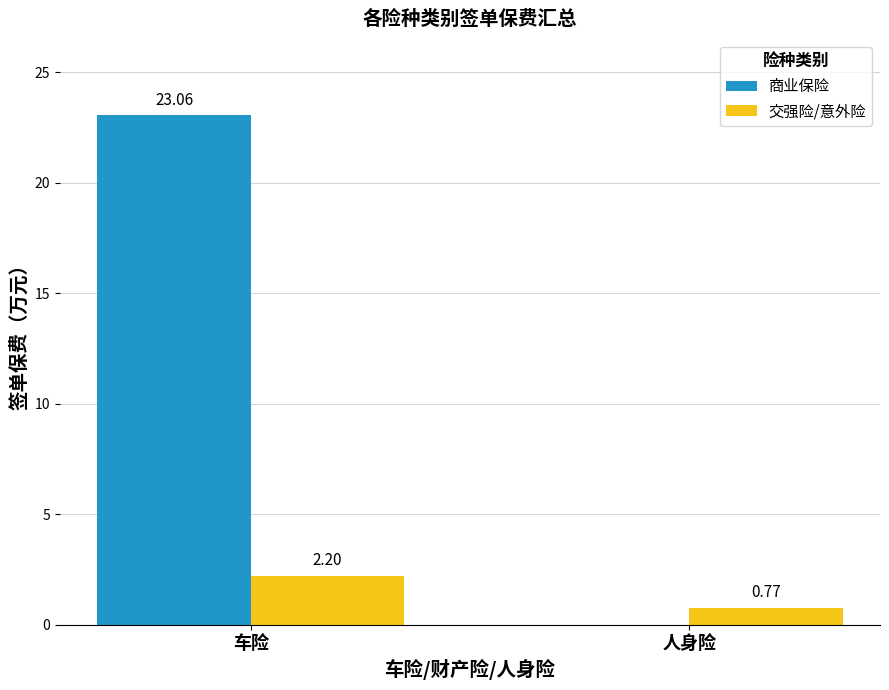

What is the maximum value for 商业保险?

23.1